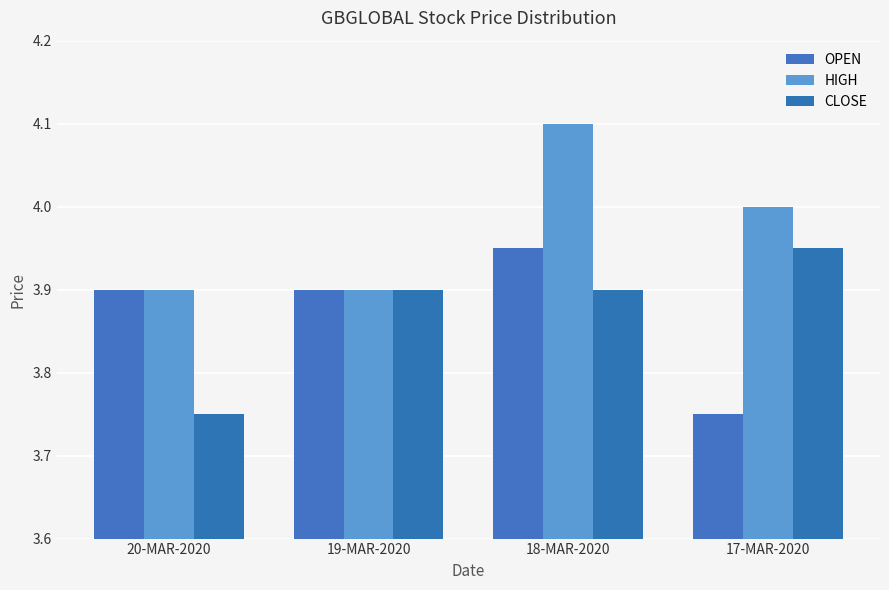

Where is HIGH nearest to the value 4?

17-MAR-2020